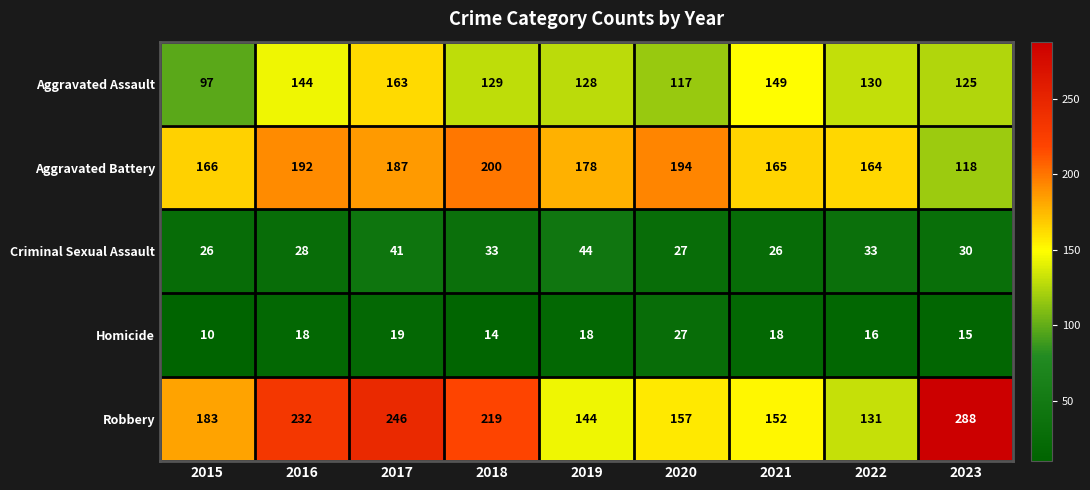

What is the difference between the Homicide values at 2018 and 2017?

5